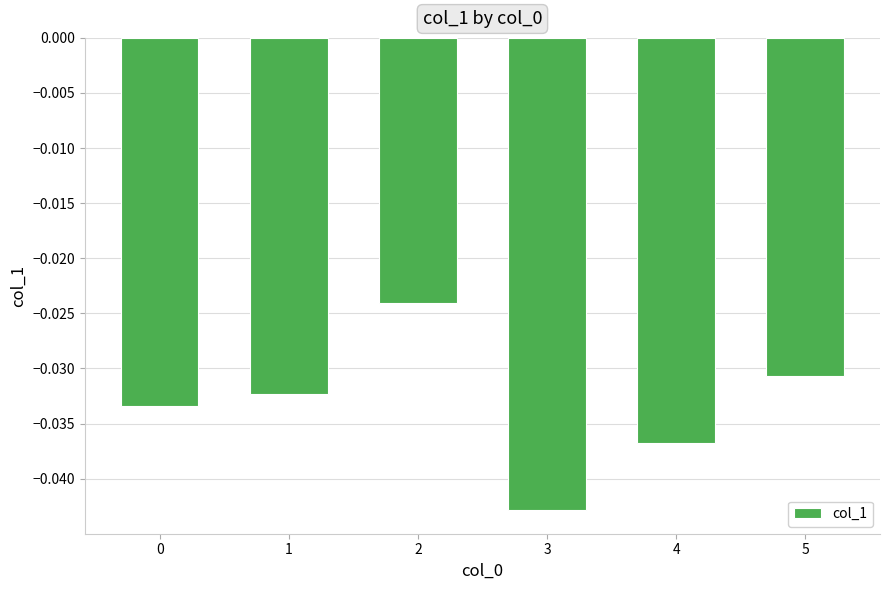

Which has a higher value, 5 or 3?

5